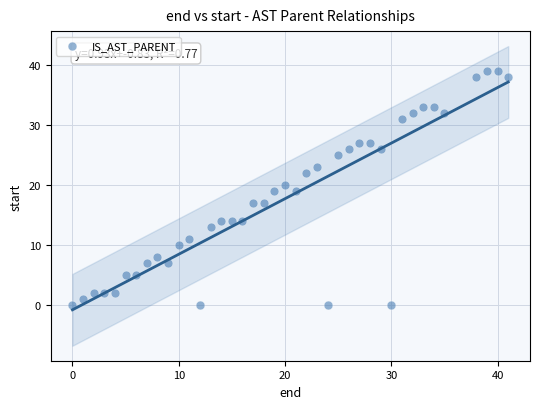

What is the range of X values (max minus min)?

41